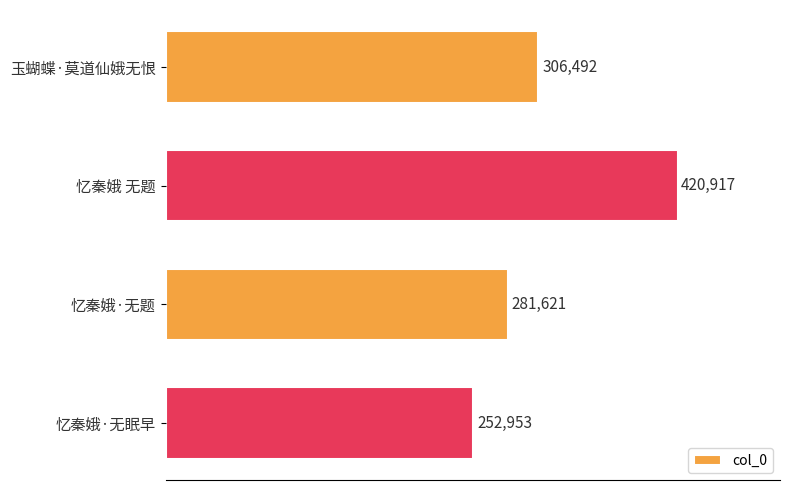

Count the values in the range 281621 to 420917.

3